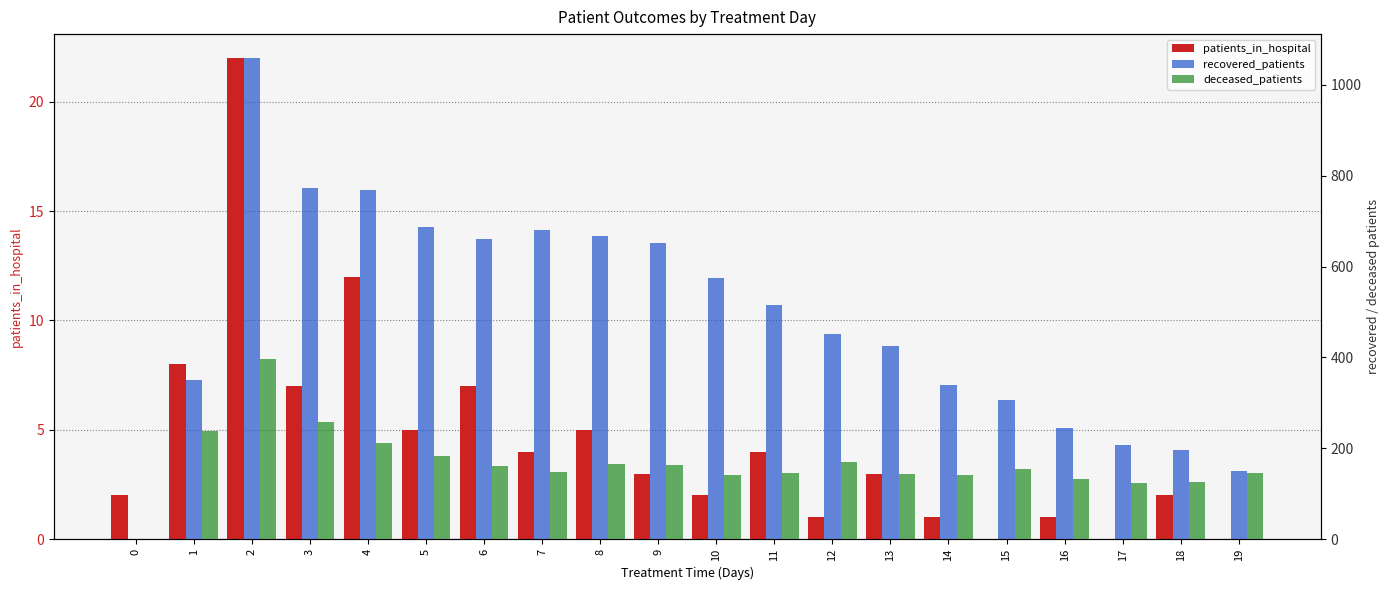

What is the average value of the deceased_patients series?

167